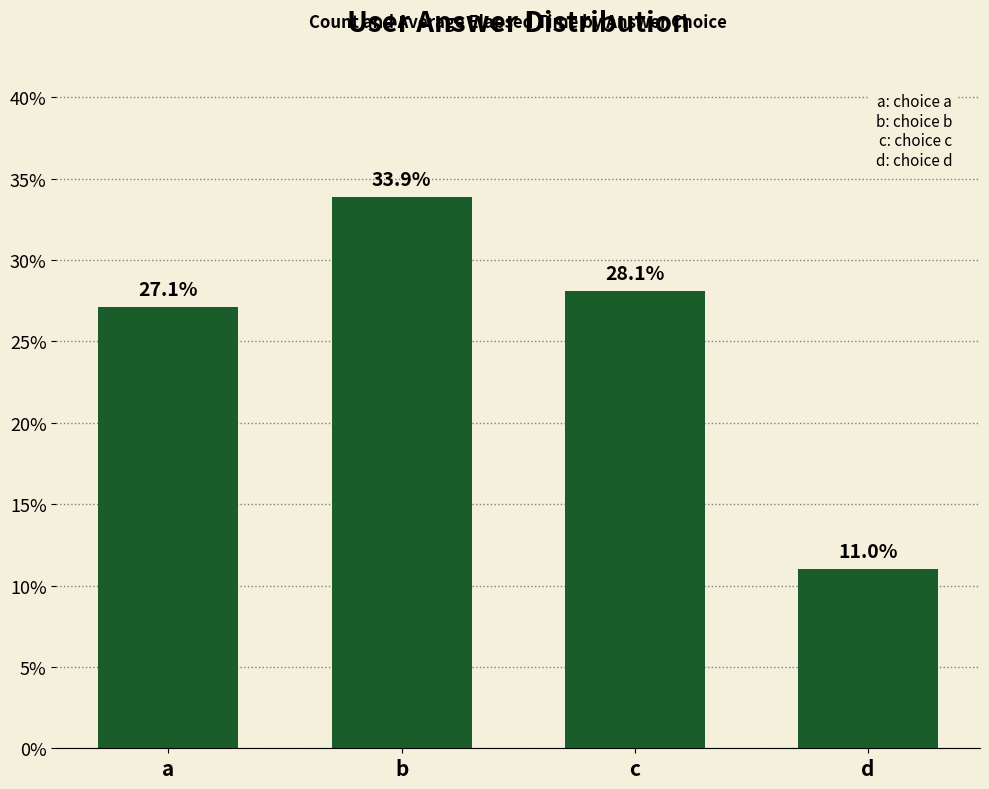

What is the change in value from b to c?

-5.8